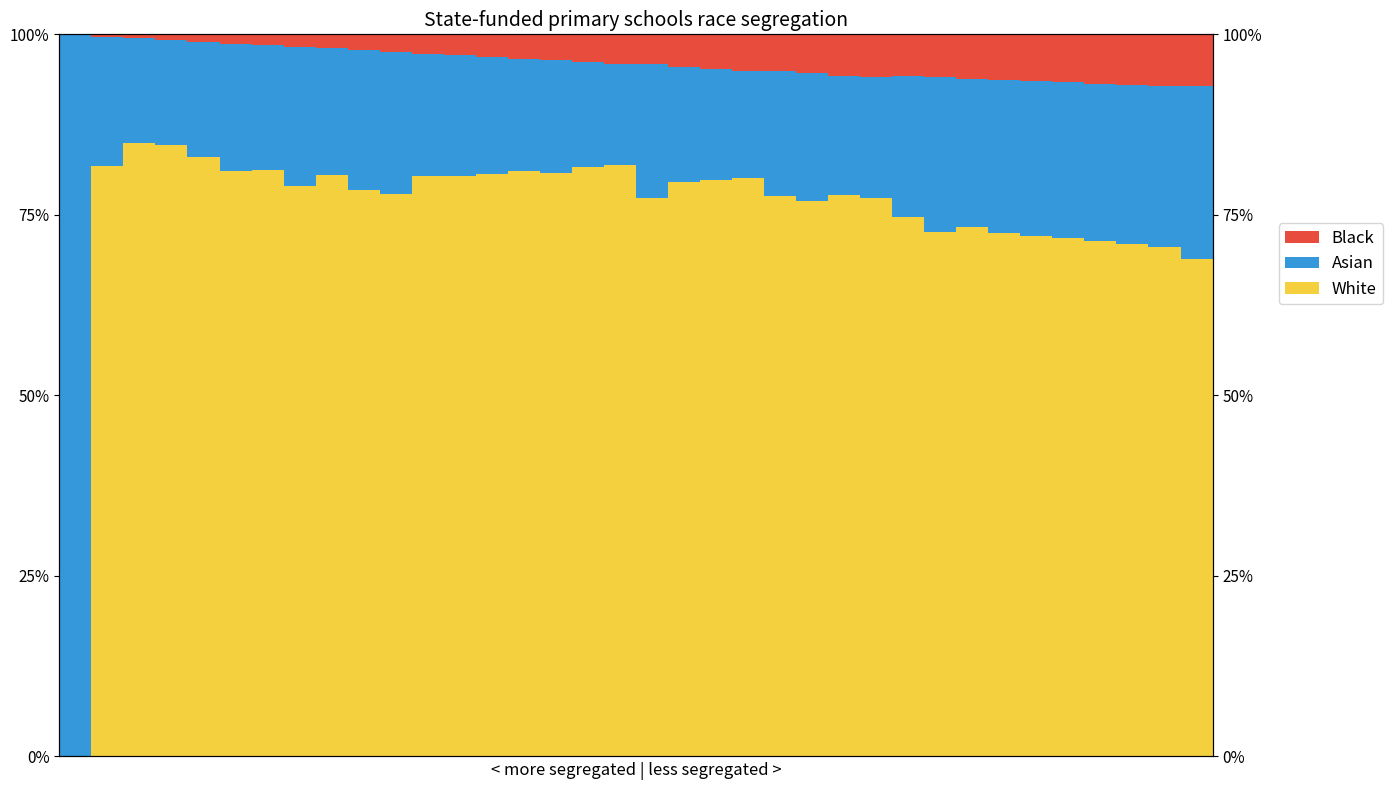

Which series has the largest total across all categories?

White